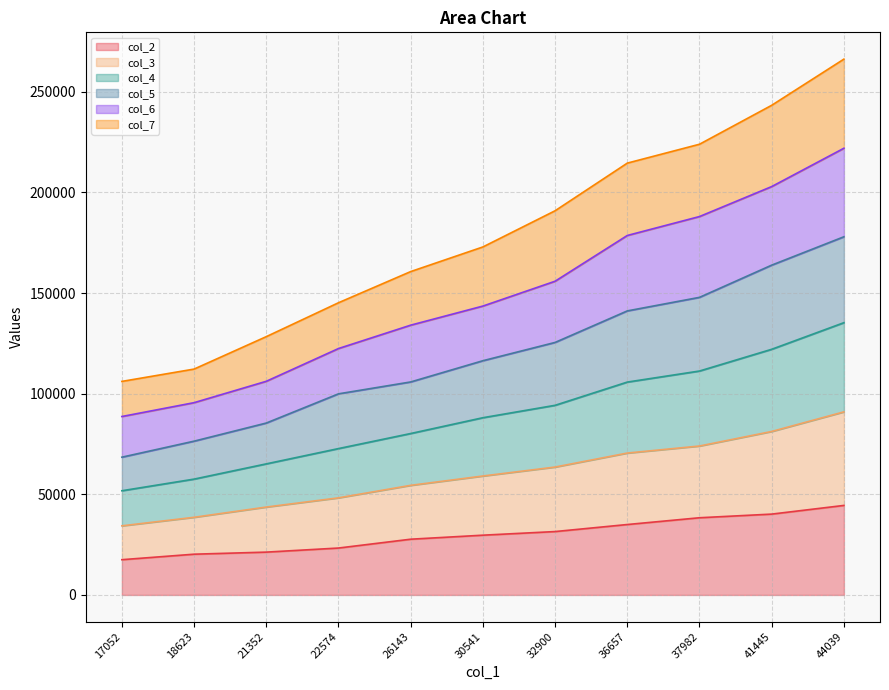

At which category does the chart reach its minimum across all series?

17052